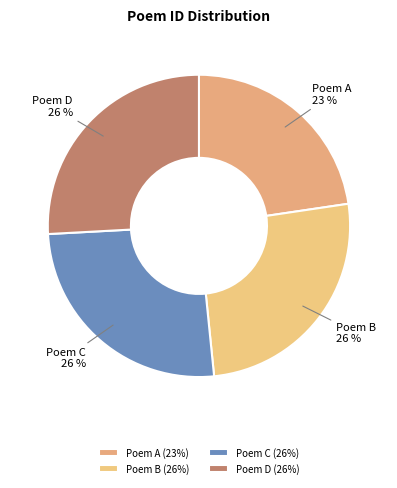

To the nearest percent, what is the difference between the largest and smallest slice percentages?

3%